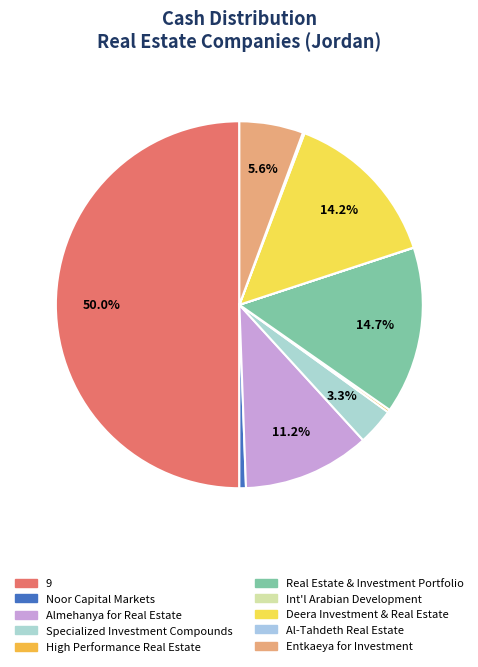

Is there any slice that represents more than half of the pie?

No